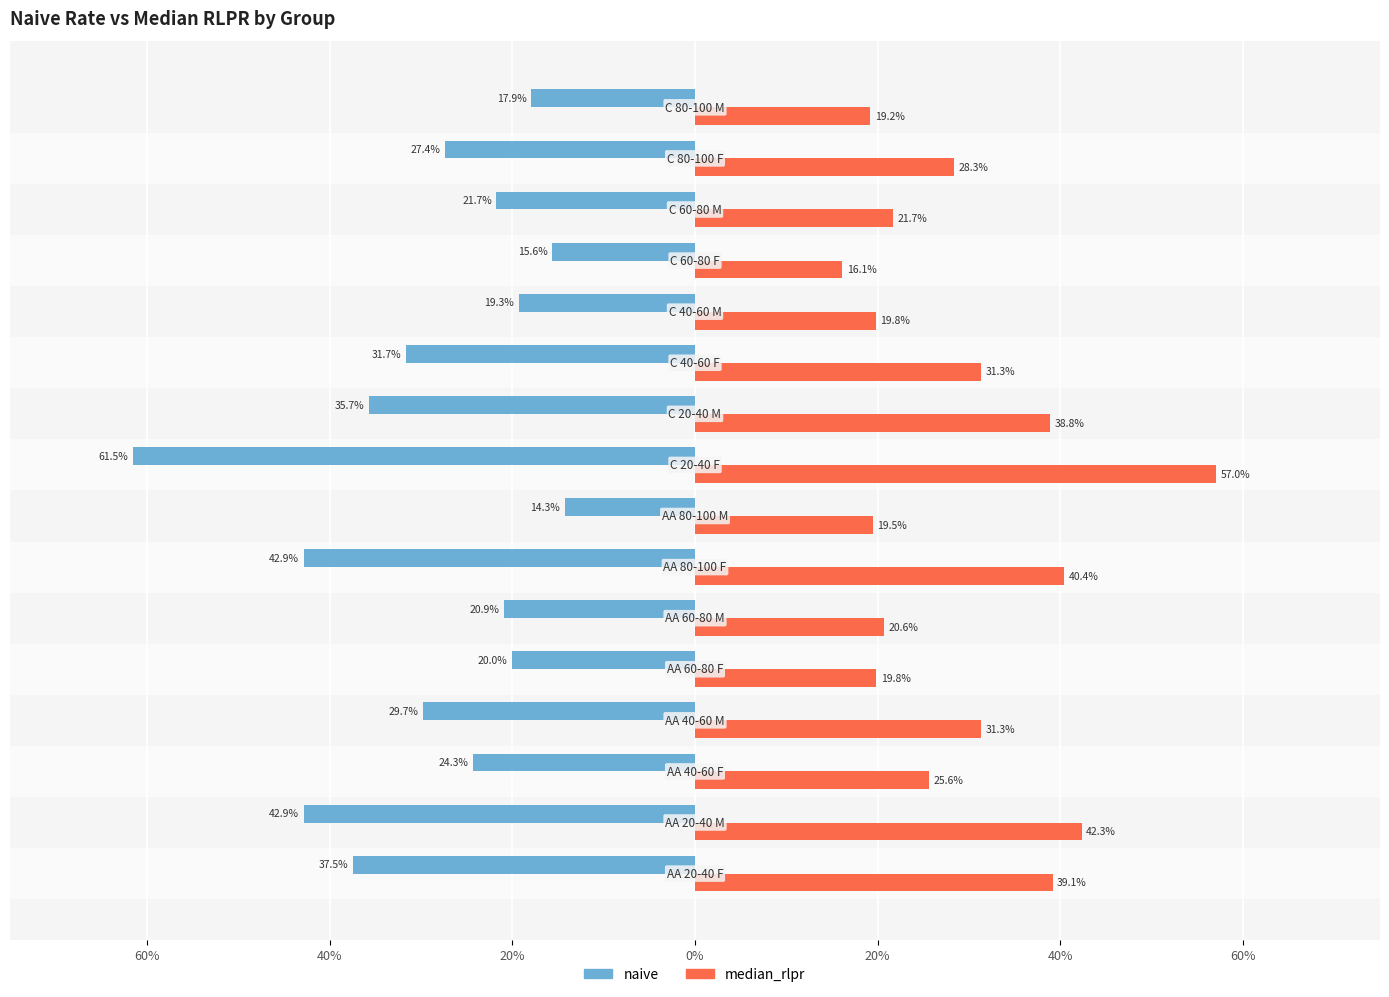

What are all the series names shown in the legend?

naive, median_rlpr